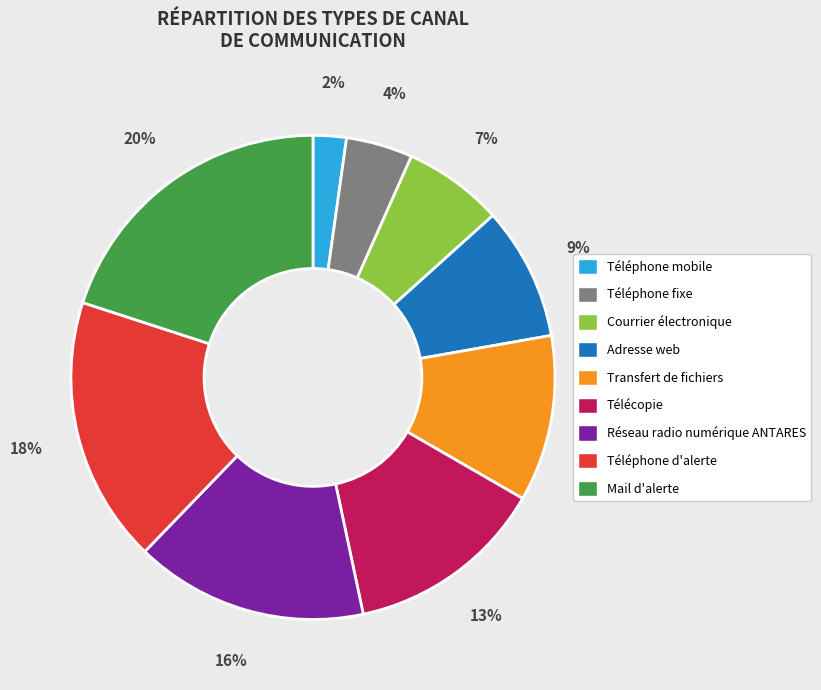

To the nearest percent, what portion does Adresse web represent?

9%